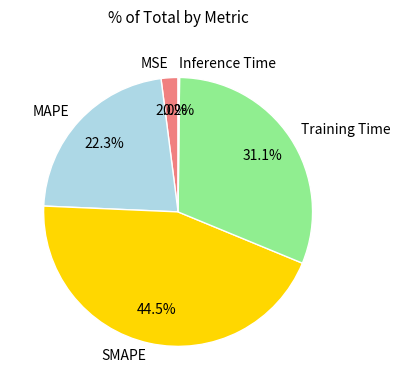

Combined, what portion of the pie is Training Time and SMAPE?

75.5%